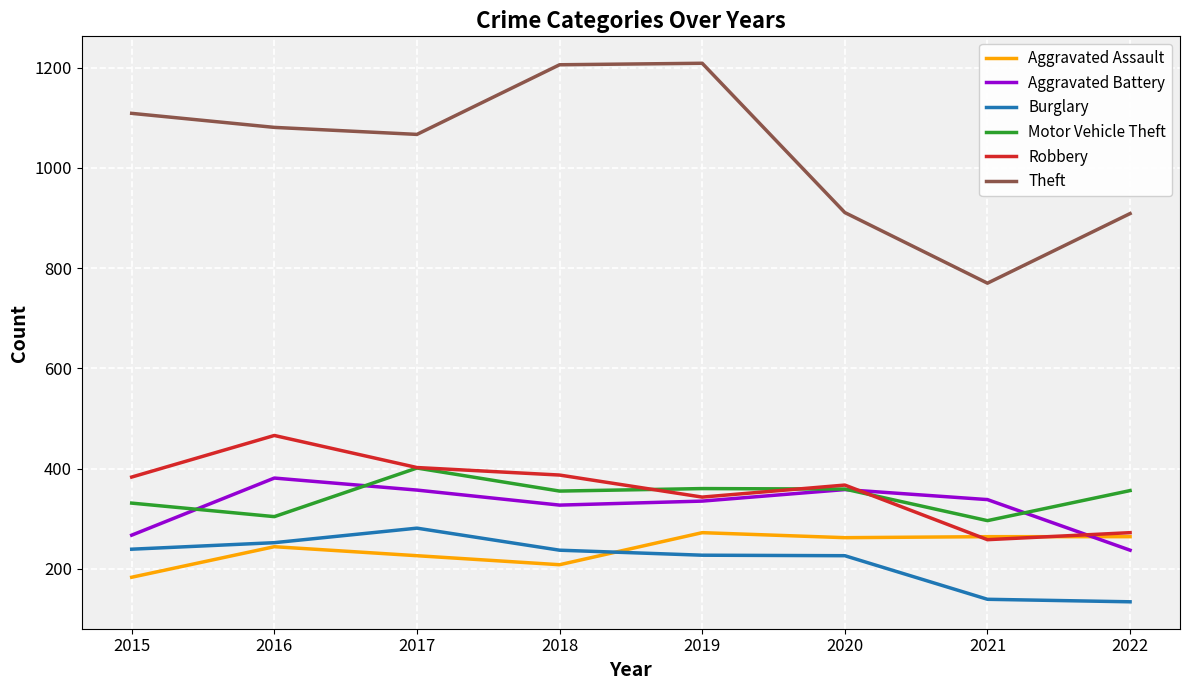

How many values in the Aggravated Battery series are below 338?

4